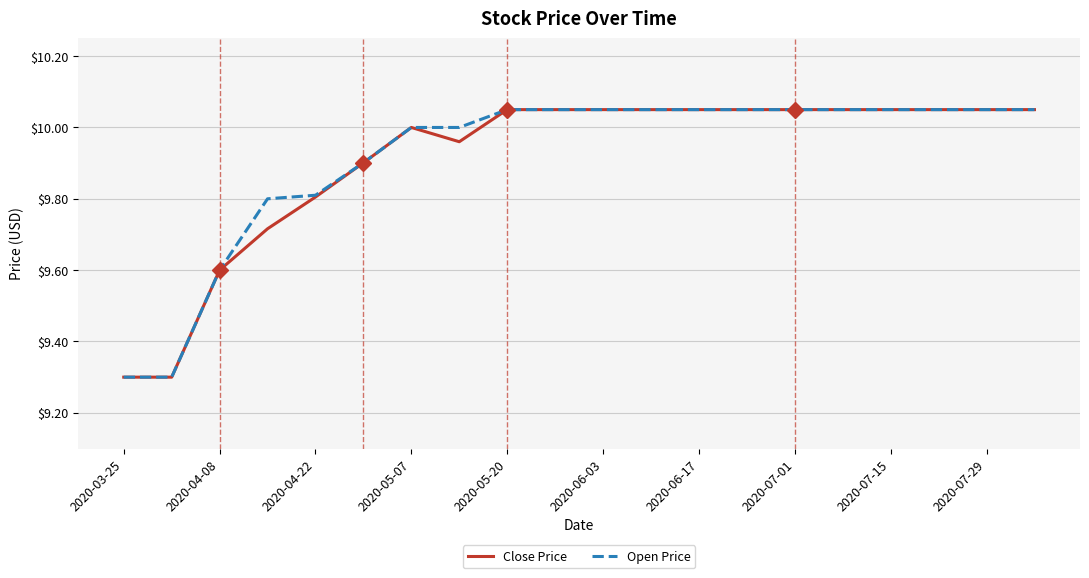

What is the minimum value shown in the chart?

9.3